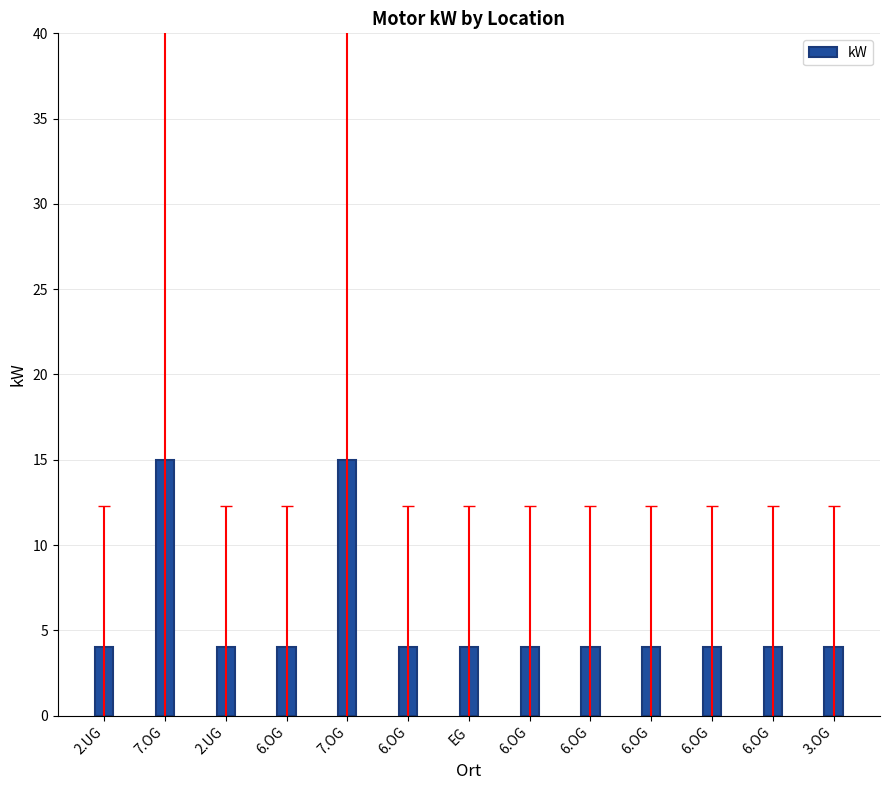

What is the average value?

6